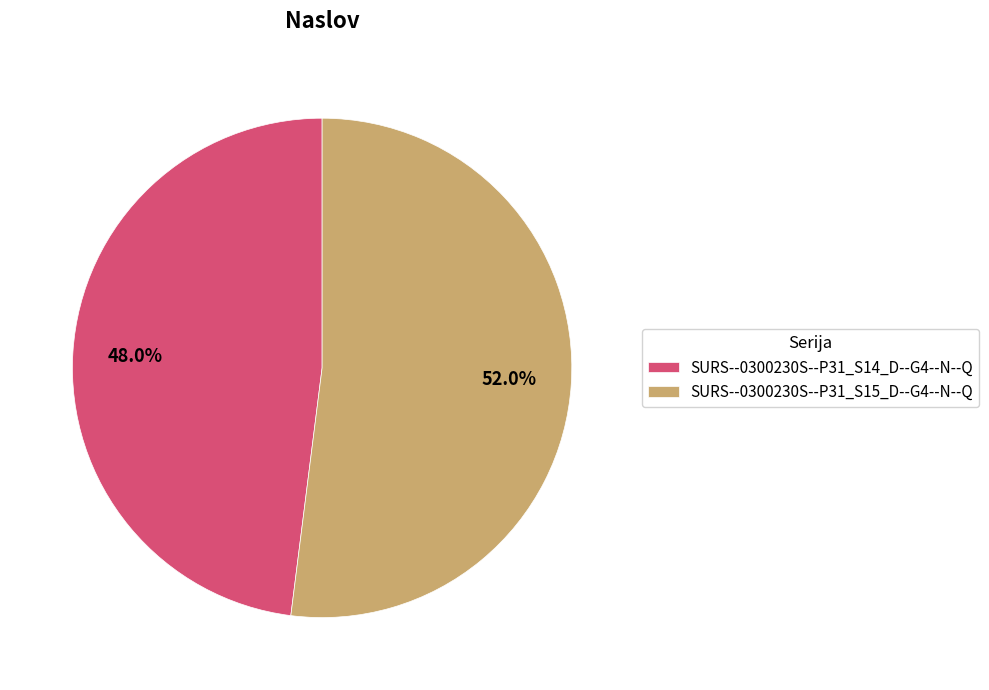

To the nearest percent, what portion does SURS--0300230S--P31_S14_D--G4--N--Q represent?

48%